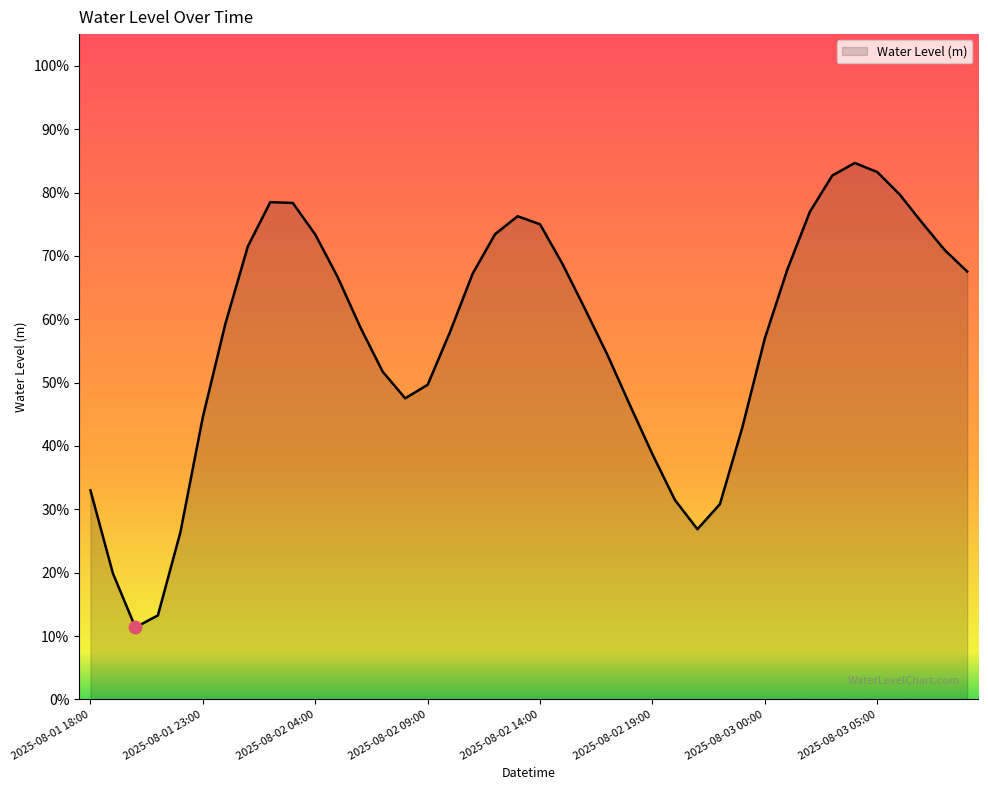

Is this an area chart (filled region under the line)?

Yes